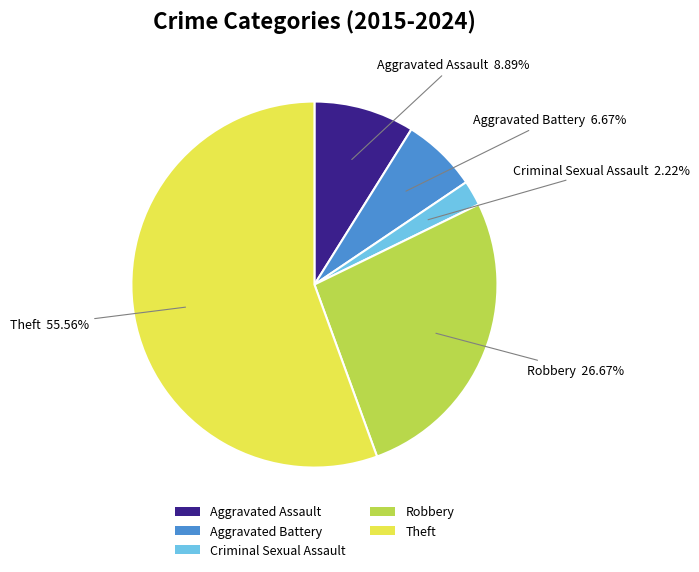

To the nearest percent, what is the difference between the Theft and Robbery slice percentages?

29%